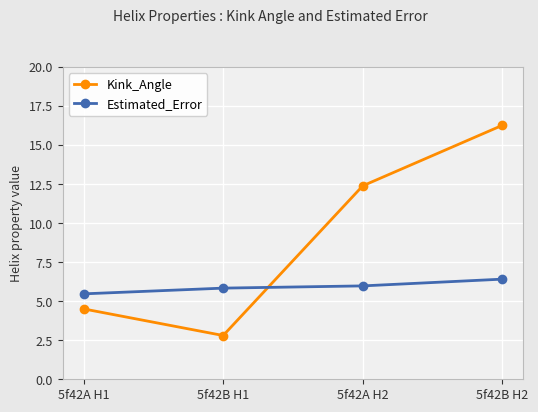

True or false: Estimated_Error has more than 2 interior local peaks.

False